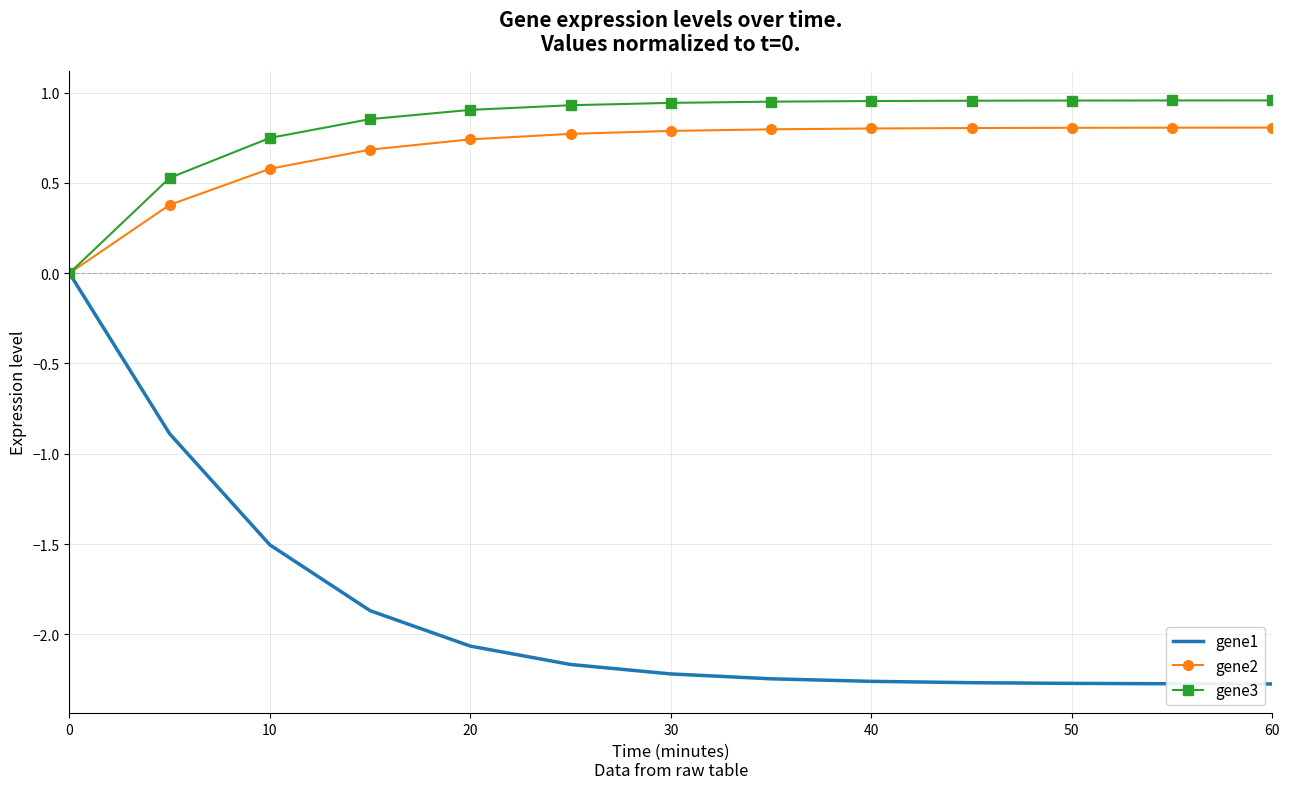

List the series in order of their peak value, lowest first.

gene1, gene2, gene3